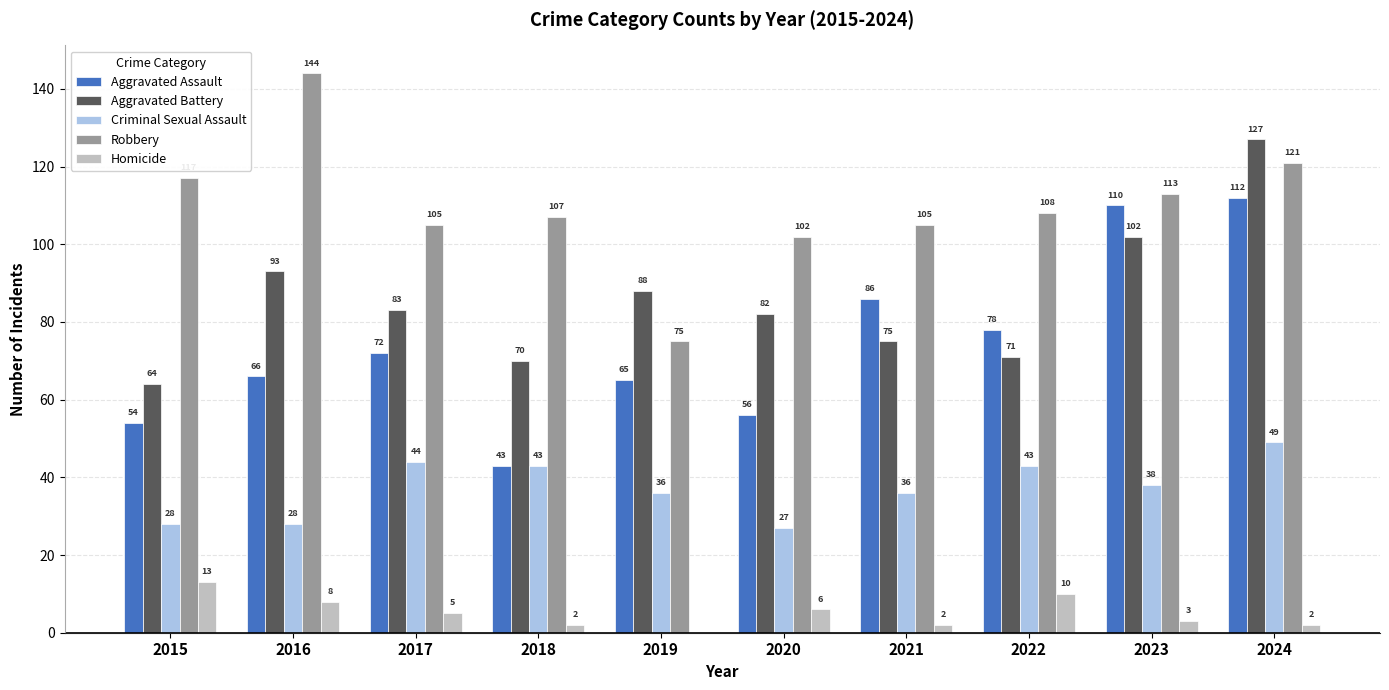

Is it true that Aggravated Battery equals 91 at 2015?

False